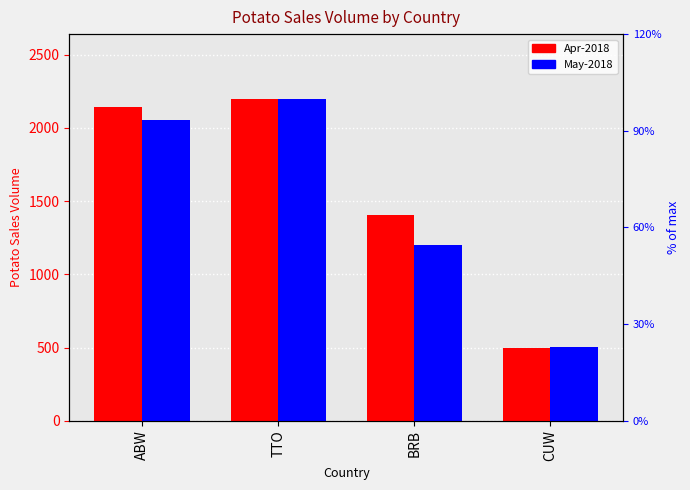

Rank the series by their average value, from lowest to highest.

May-2018, Apr-2018